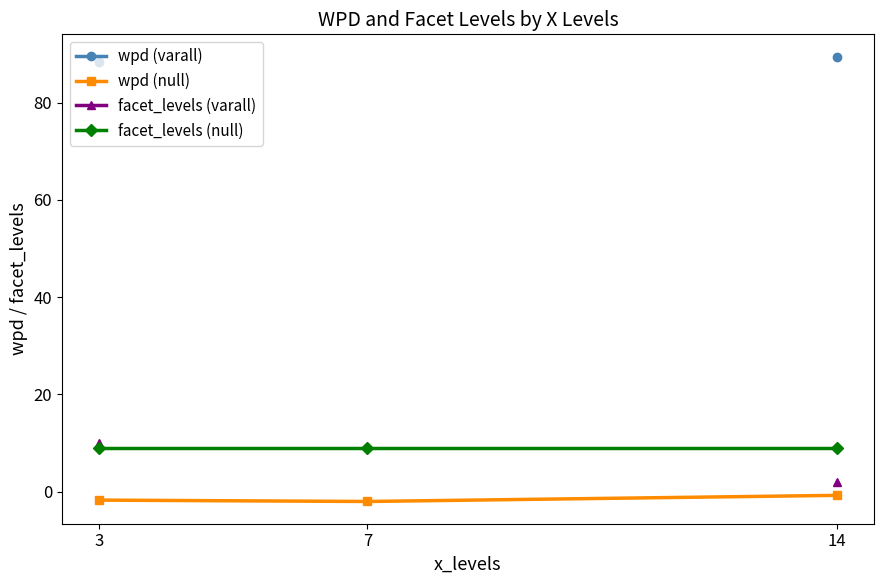

Rank the series by their maximum value, from highest to lowest.

wpd (varall), facet_levels (varall), facet_levels (null), wpd (null)